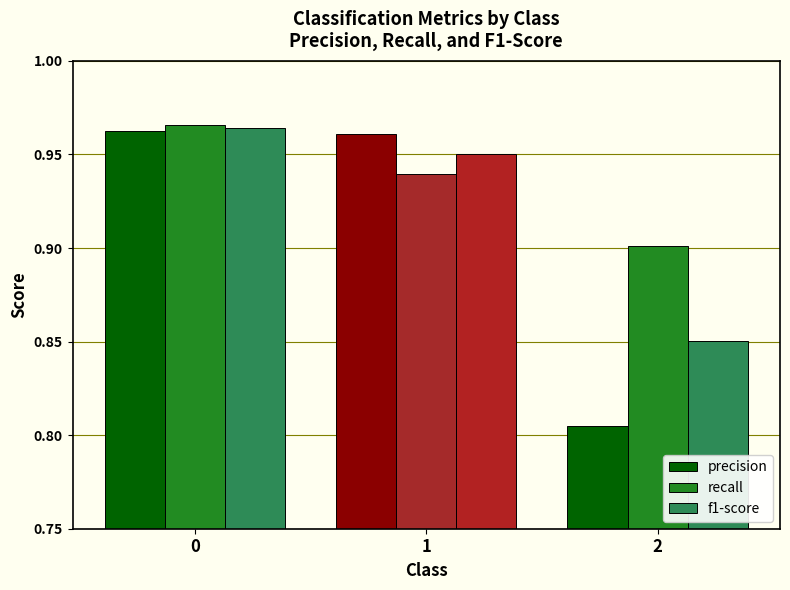

At how many categories does at least one series exceed 0?

3